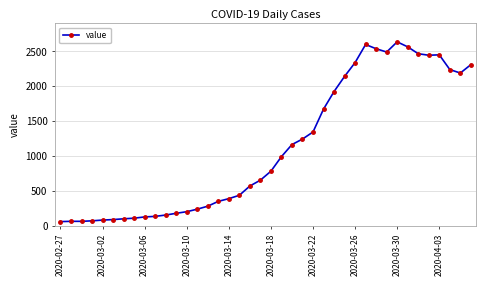

How many lines are shown in the chart?

1